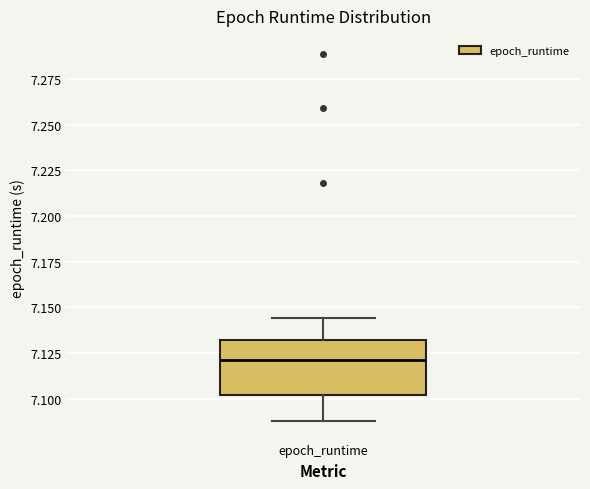

Read this box plot against the y-axis: the position of the median line, the range covered by the box, and the ends of both whiskers. The values are not printed on the chart, so give them approximately, as read against the axis.

median 7.120, box 7.100 to 7.130, whiskers 7.090 to 7.145